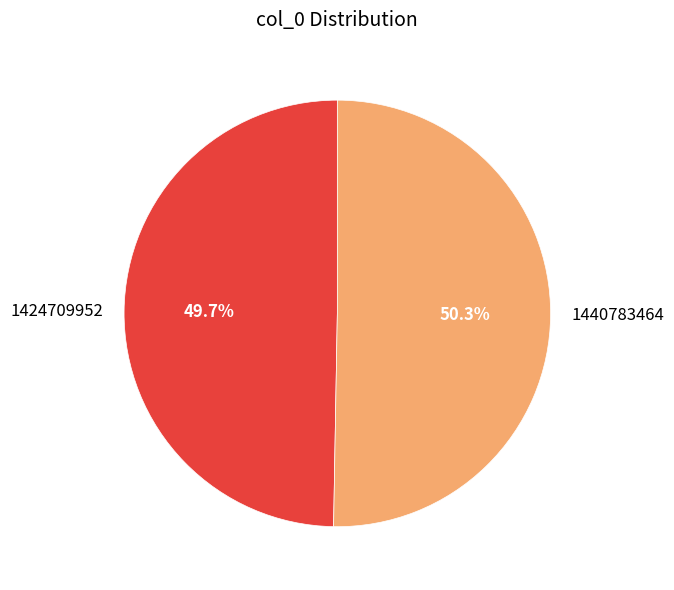

To the nearest percent, what percentage of the pie is 1440783464?

50%